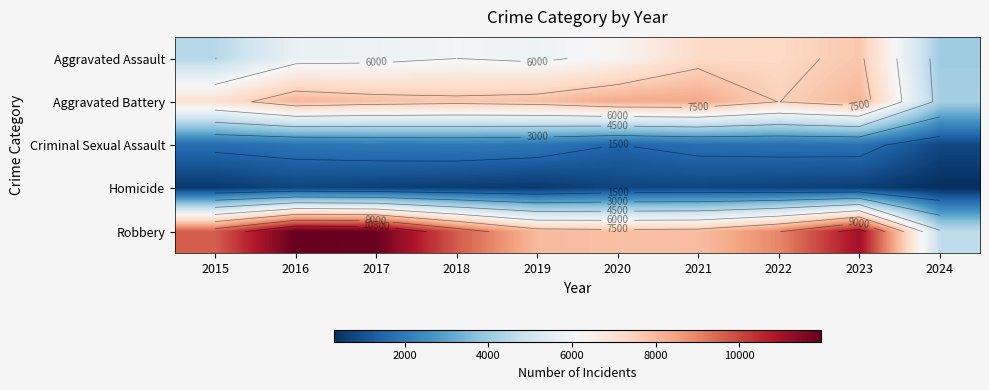

Is the value of Criminal Sexual Assault at 2015 greater than the value of Robbery at 2016?

No